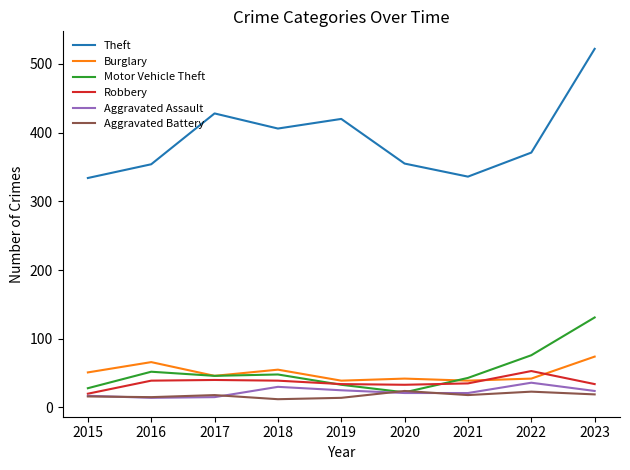

True or false: Theft has a value of 452 at 2021.

False